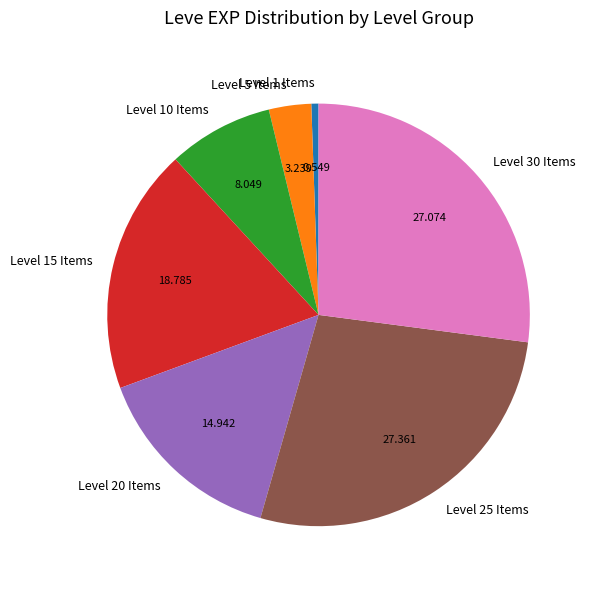

Does any single category account for the majority?

No